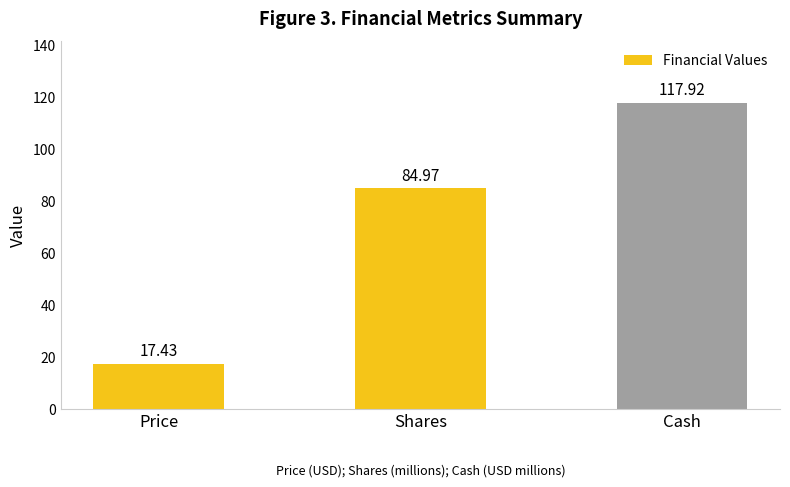

What is the change in value from Price to Shares?

+67.5